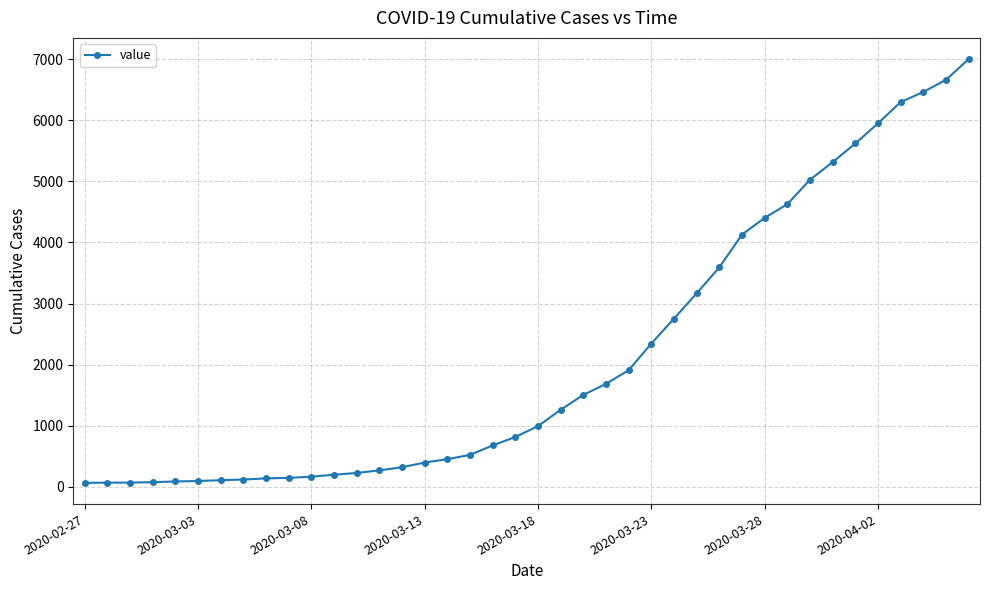

What is the difference between the maximum and minimum values?

6939